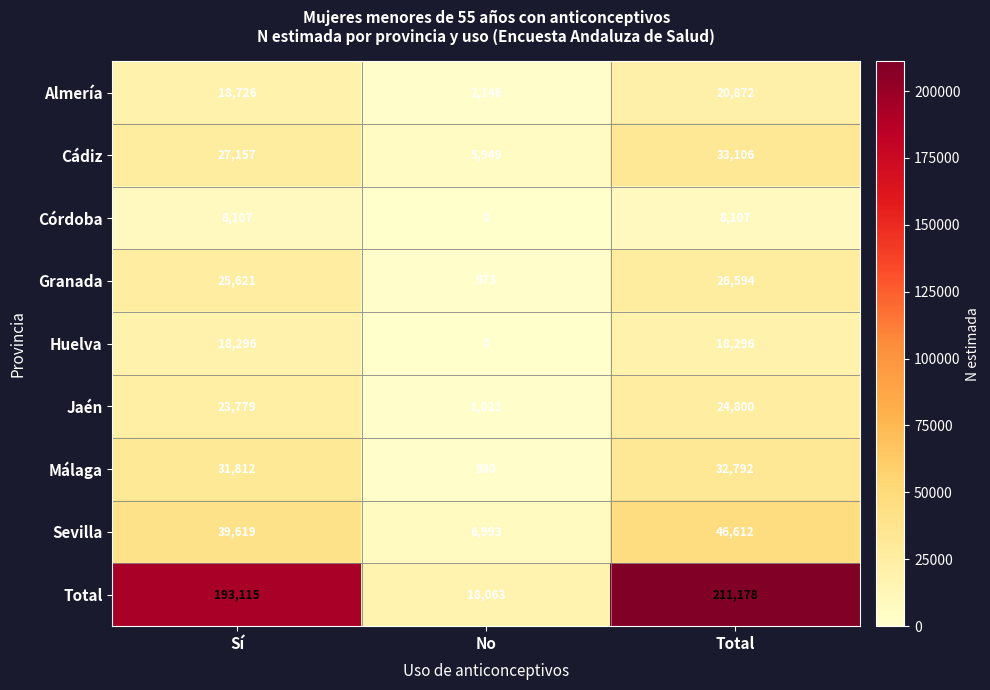

Read the Almería value at No, to the nearest 100.

2100